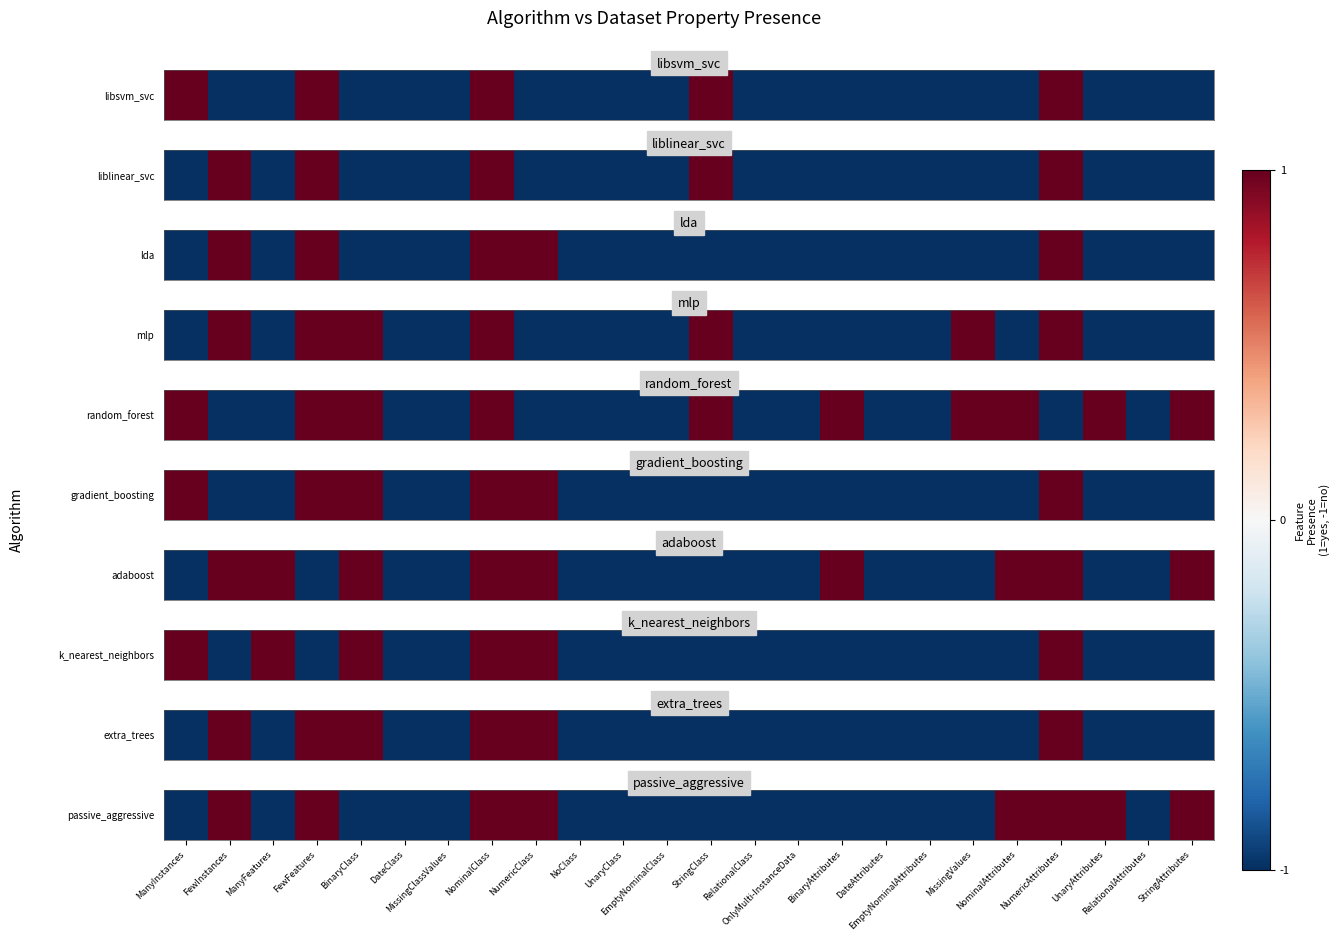

Rank the categories by value from highest to lowest.

FewInstances, FewFeatures, NominalClass, NumericClass, NominalAttributes, NumericAttributes, UnaryAttributes, StringAttributes, ManyInstances, ManyFeatures, BinaryClass, DateClass, MissingClassValues, NoClass, UnaryClass, EmptyNominalClass, StringClass, RelationalClass, OnlyMulti-InstanceData, BinaryAttributes, DateAttributes, EmptyNominalAttributes, MissingValues, RelationalAttributes